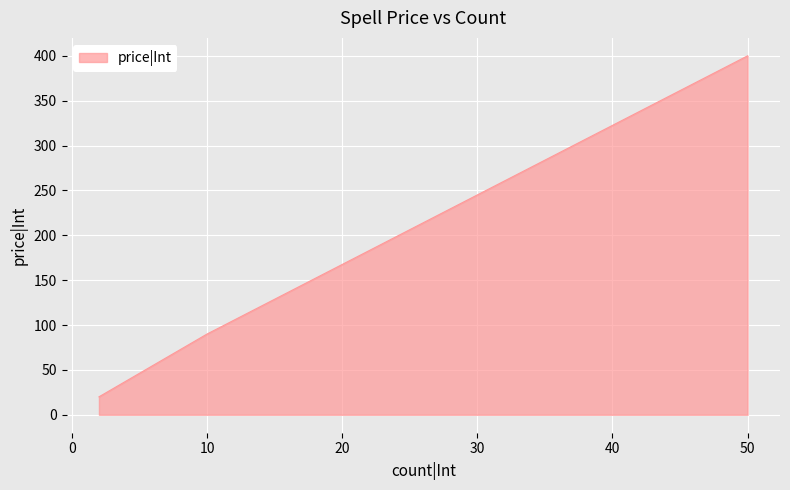

What is the average value?

170